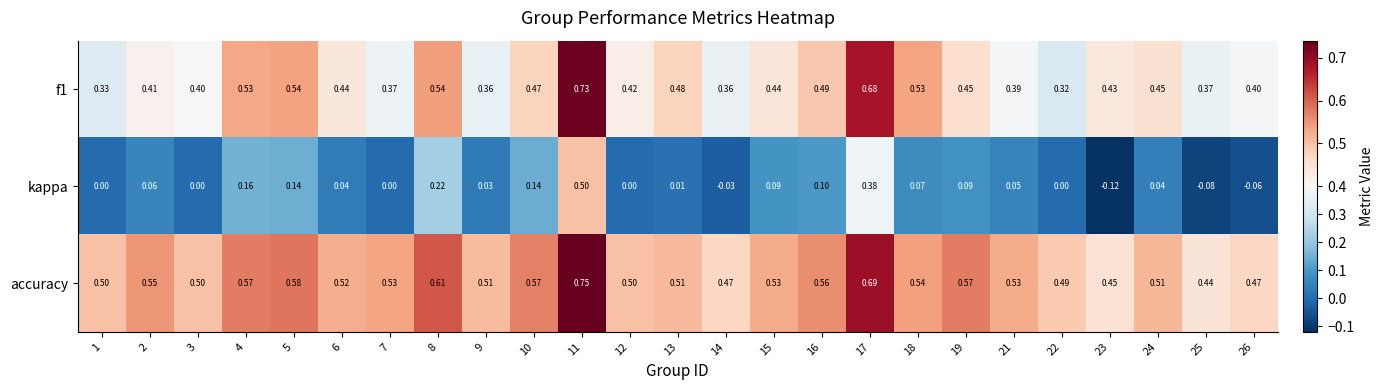

Which series changed the most between 2 and 12?

kappa